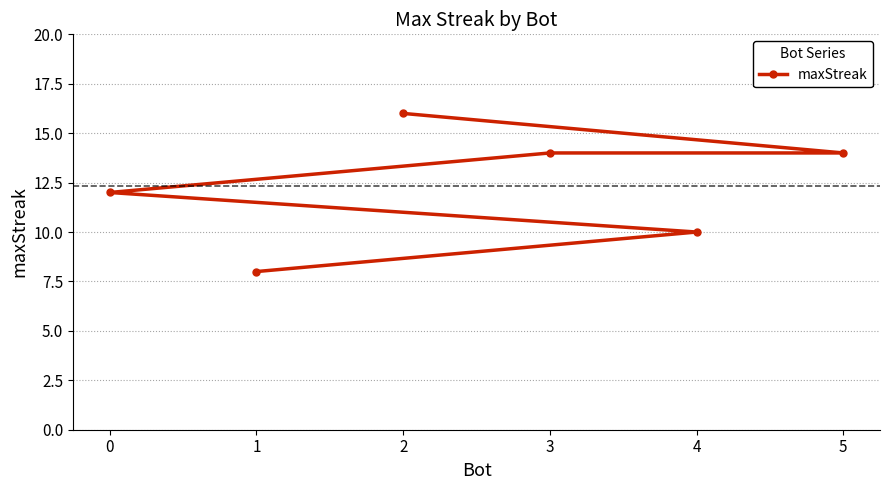

Which has a higher value, 4 or 5?

5